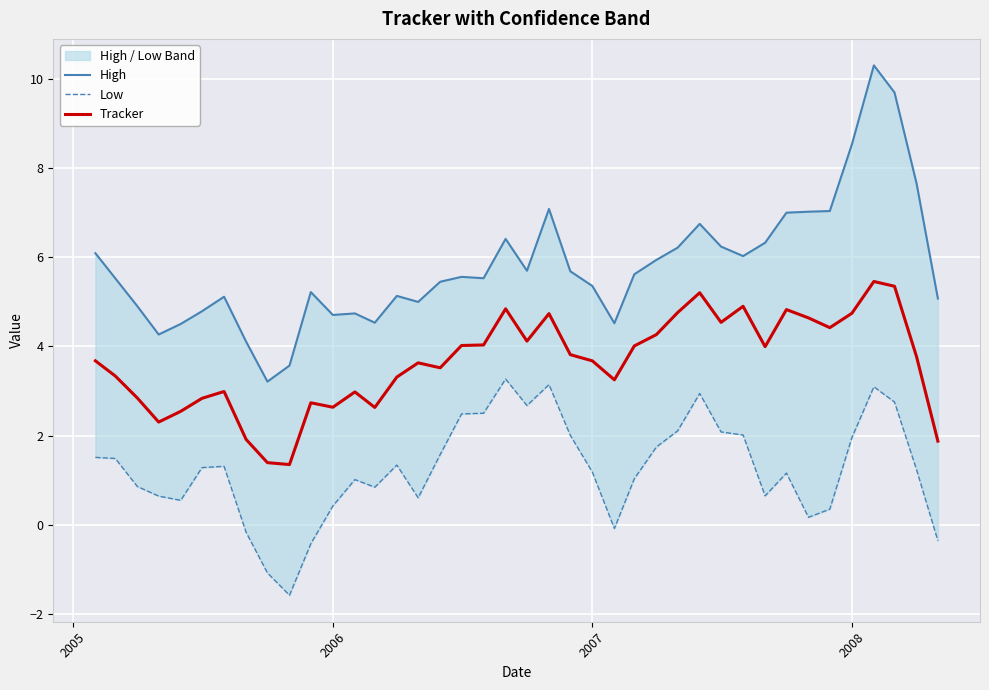

How many lines are shown in the chart?

3